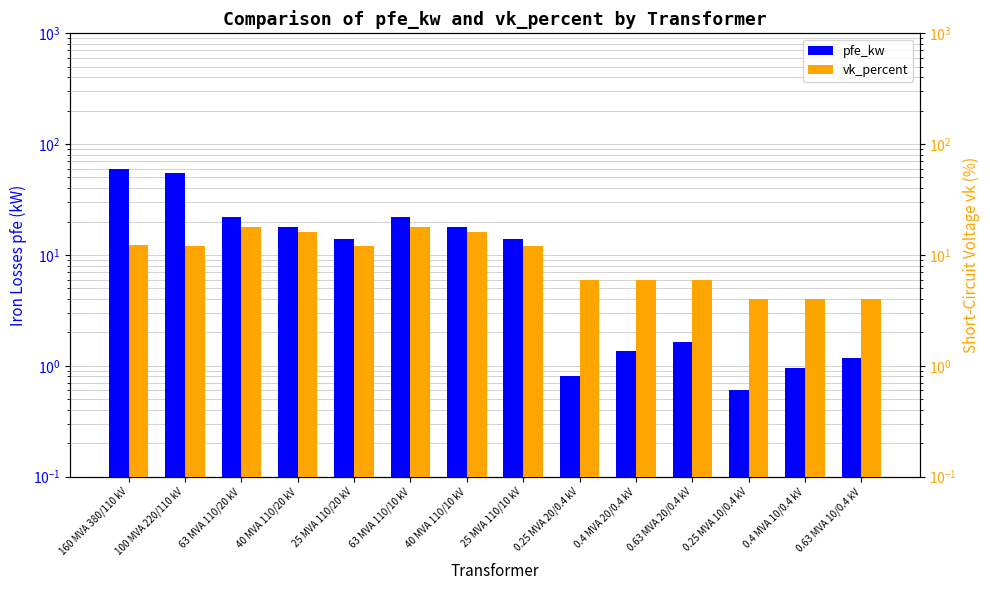

At which label does vk_percent first exceed 12?

160 MVA 380/110 kV